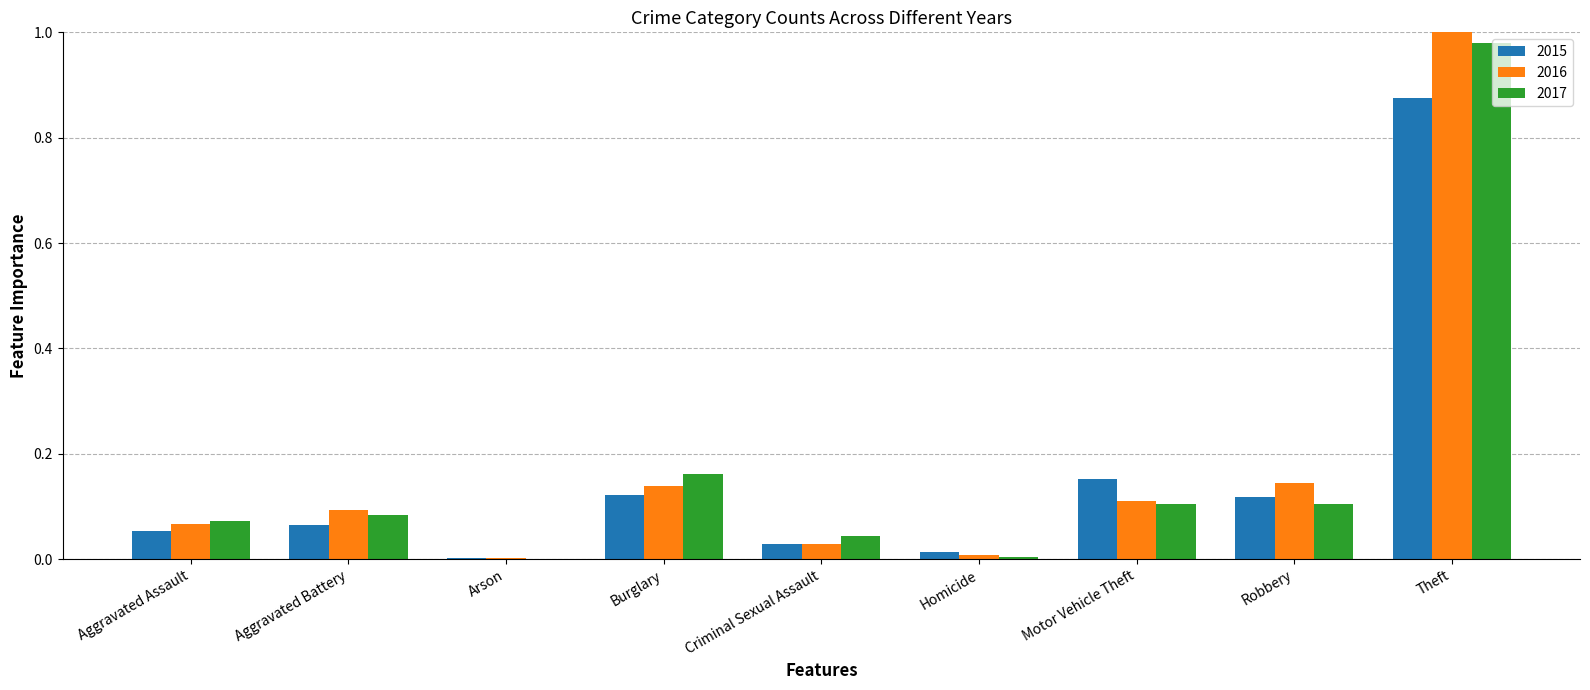

Is it true that 2016 equals 0.1 at Robbery?

True